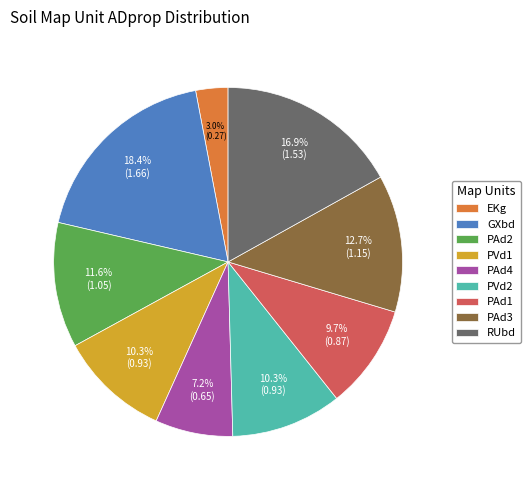

True or false: GXbd accounts for 32% of the total.

False